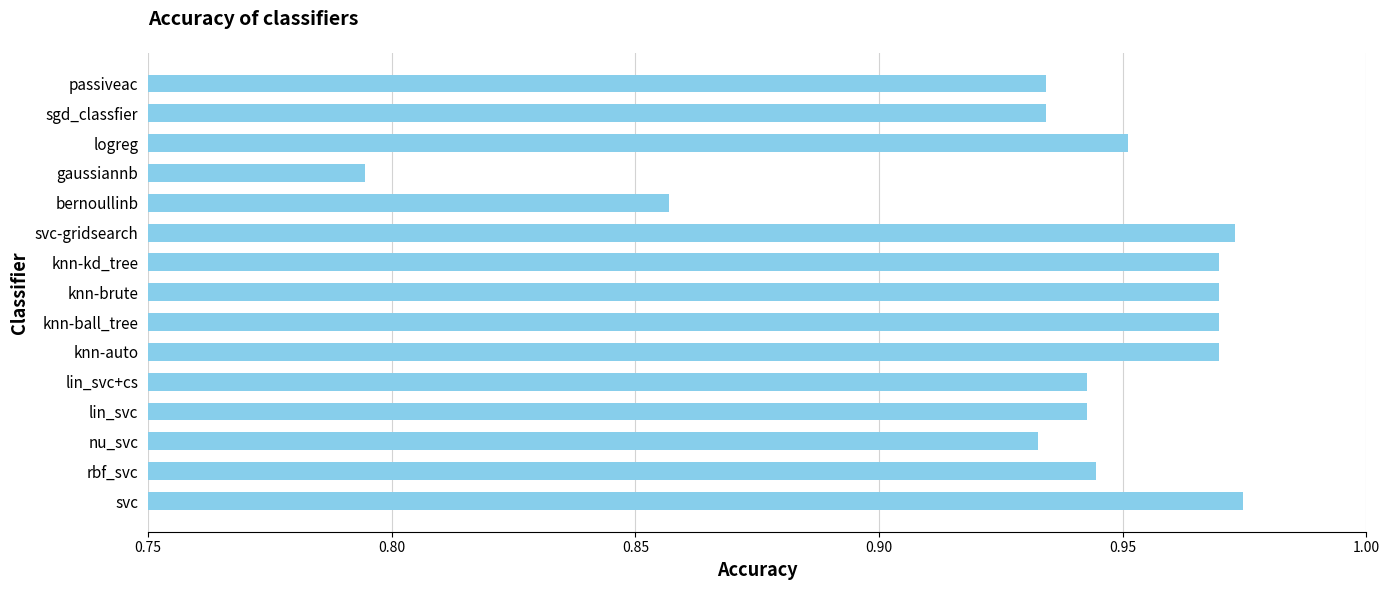

How many categories are shown in the chart?

15